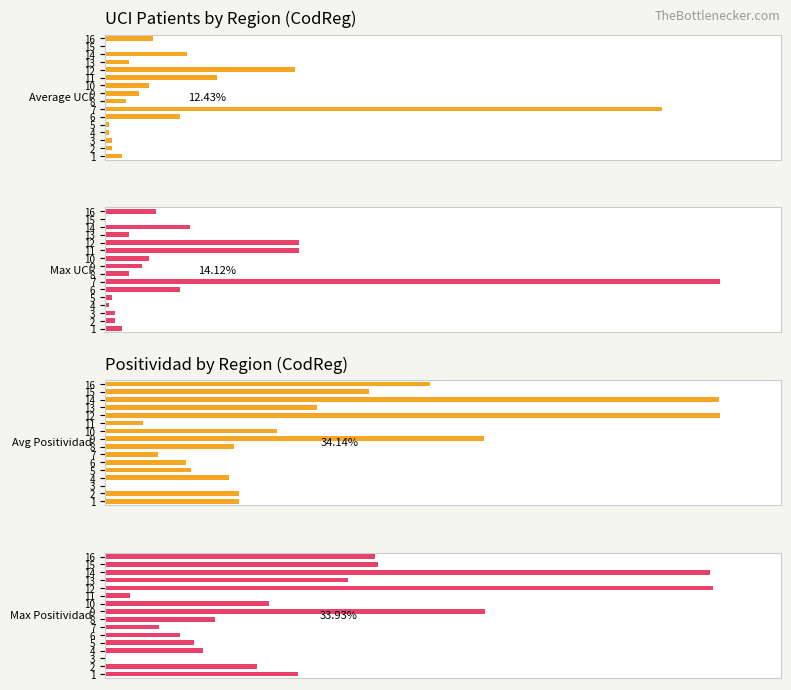

What is the sum of all Max UCI values?

409.0